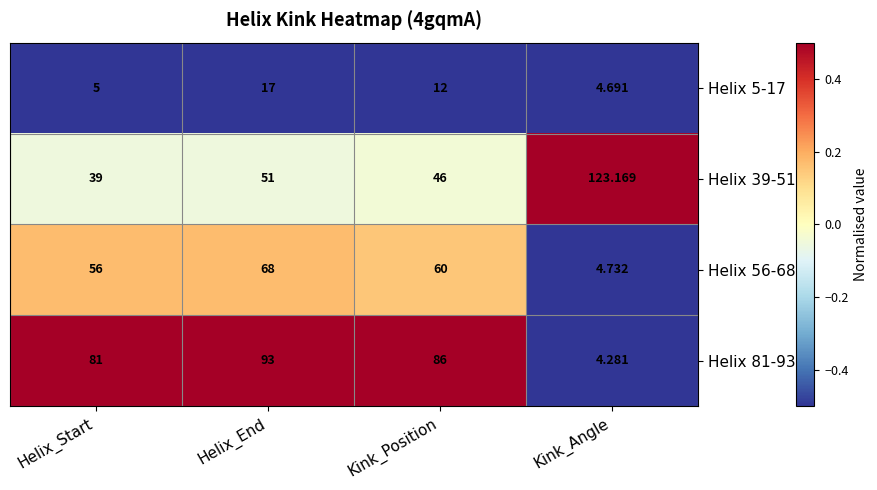

Which category has the lowest value across all series?

Kink_Angle